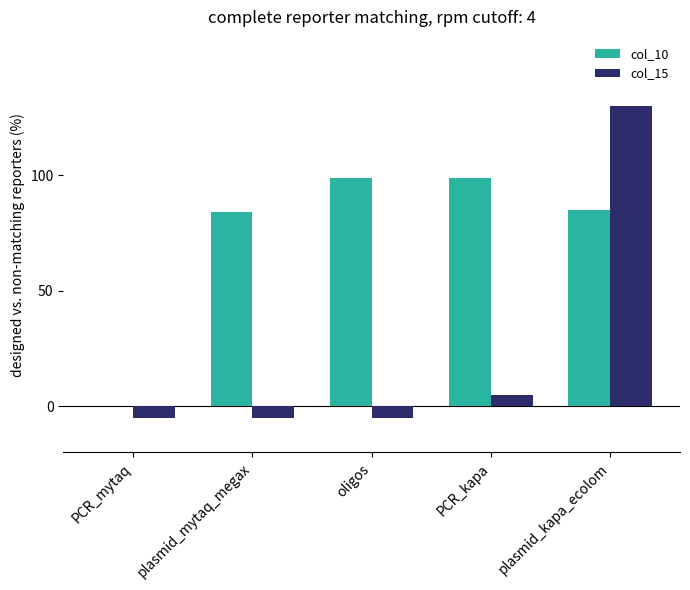

What is the sum of the col_10 values at PCR_mytaq and plasmid_kapa_ecolom?

85